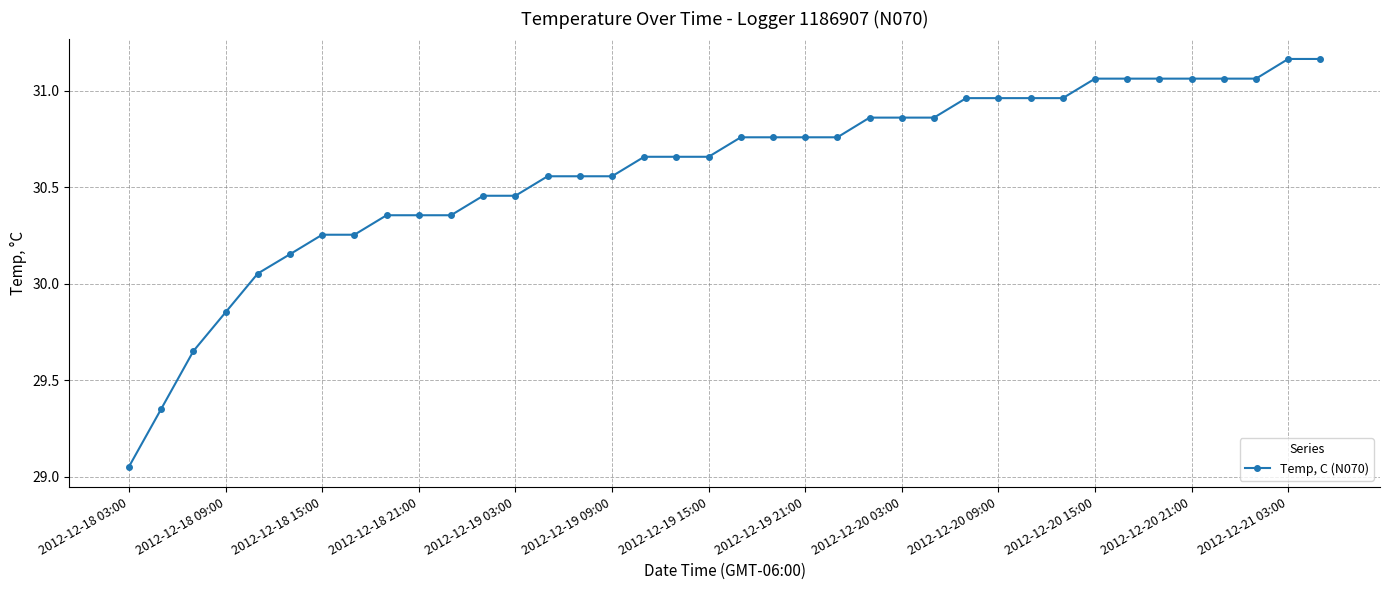

What is the difference between the maximum and minimum values?

2.1